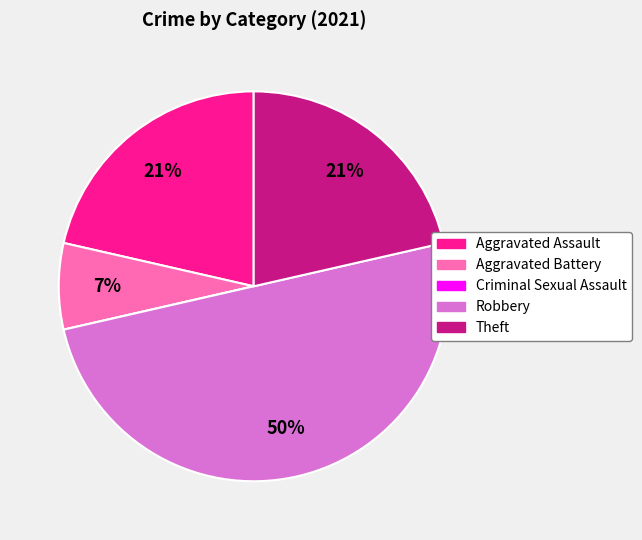

Which has a higher value, Aggravated Assault or Aggravated Battery?

Aggravated Assault